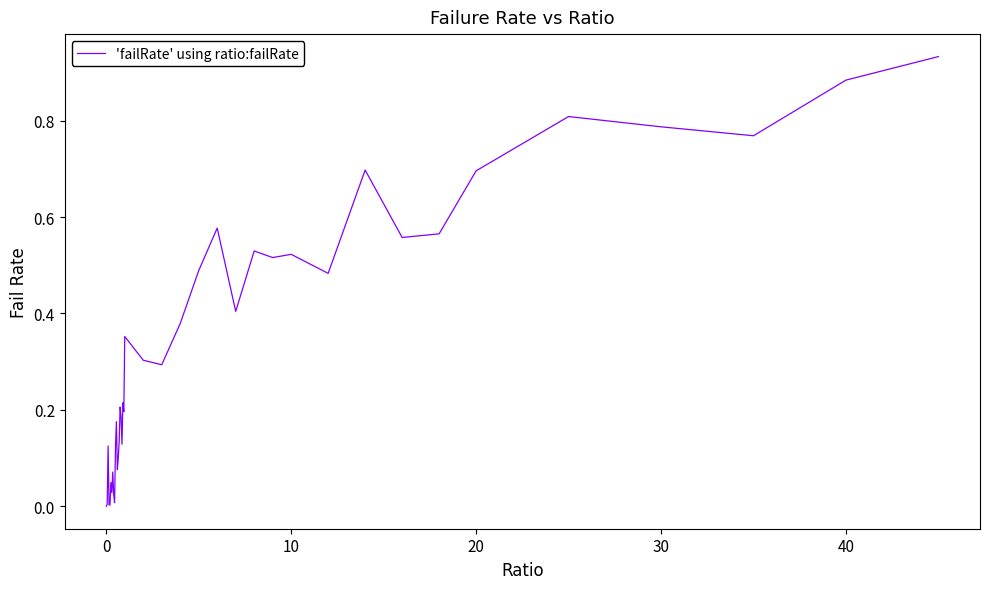

Reading left to right, list all the values displayed in this chart.

0.0	0.0	0.1	0.0	0.0	0.0	0.0	0.1	0.0	0.0	0.1	0.2	0.1	0.1	0.1	0.2	0.2	0.1	0.2	0.2	0.4	0.3	0.3	0.4	0.5	0.6	0.4	0.5	0.5	0.5	0.5	0.7	0.6	0.6	0.7	0.8	0.8	0.8	0.9	0.9